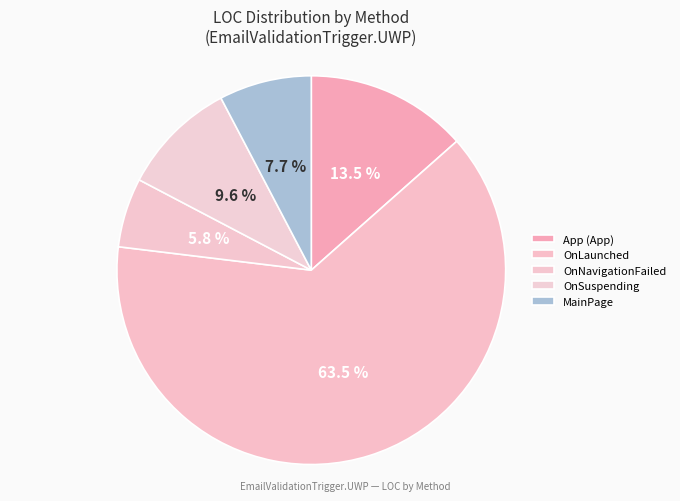

To the nearest percent, what is the average slice percentage?

20%